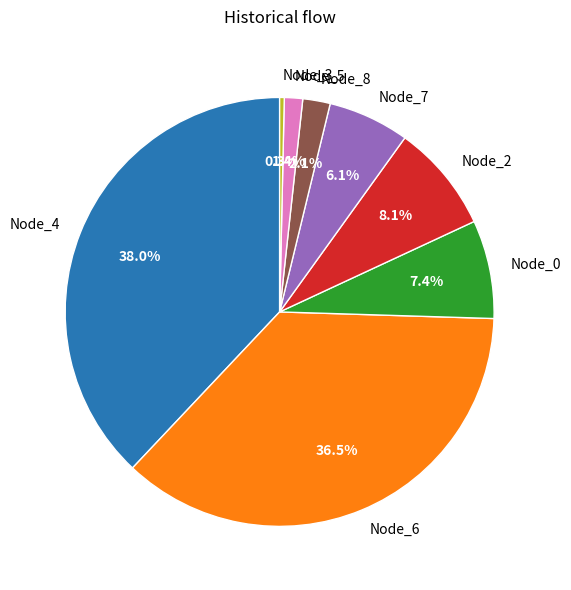

Rank the categories by value from highest to lowest.

Node_4, Node_6, Node_2, Node_0, Node_7, Node_8, Node_5, Node_3